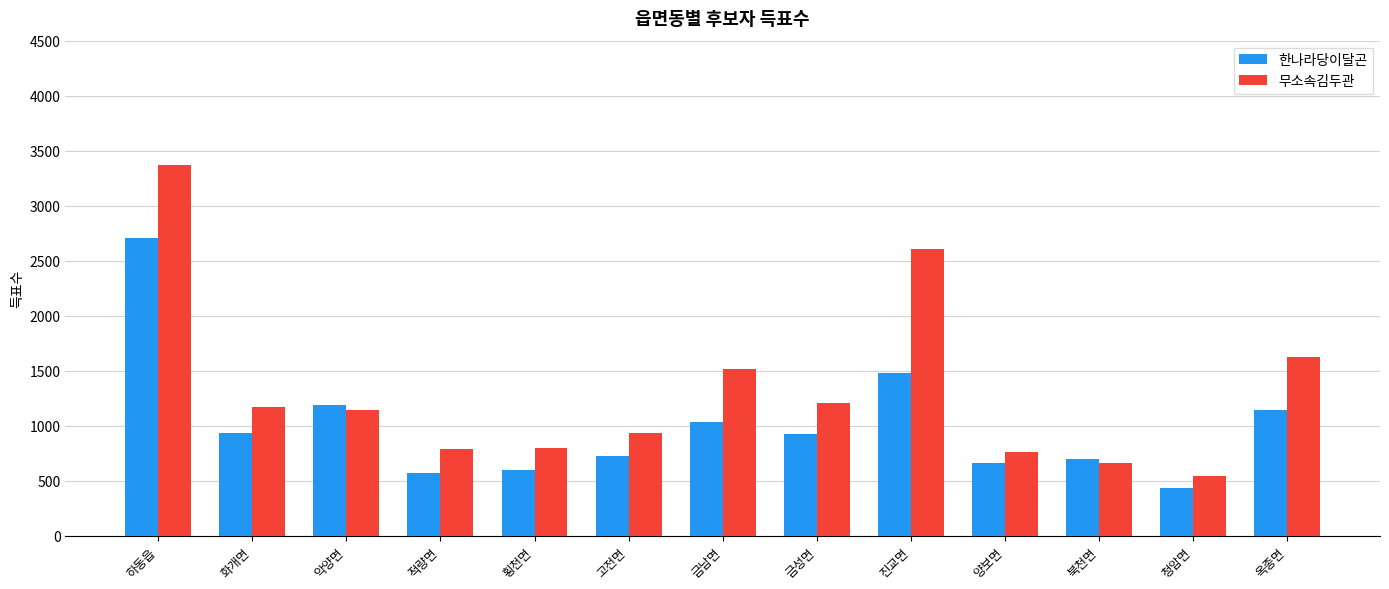

What is the minimum value shown in the chart?

432